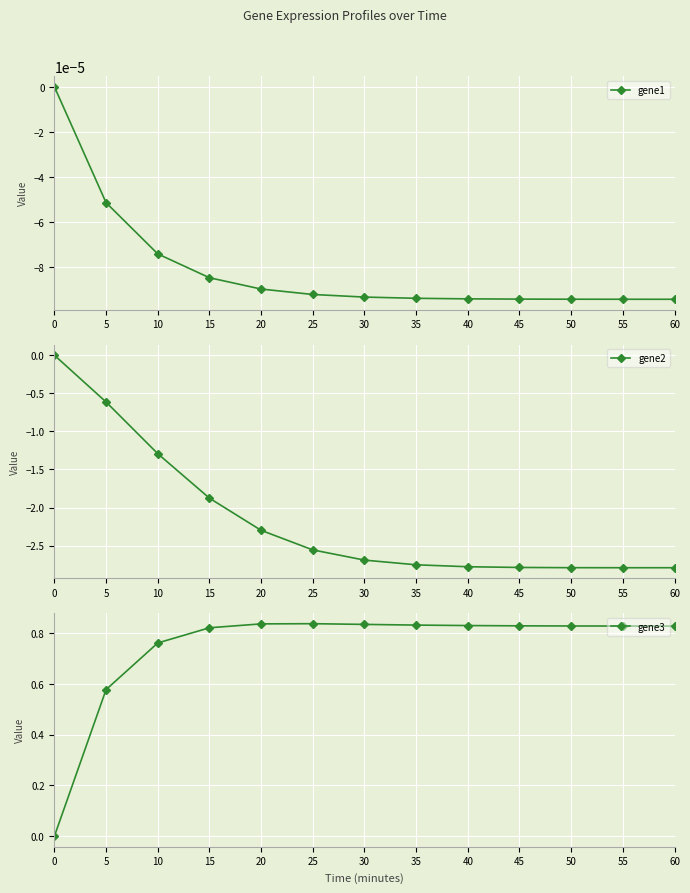

Reading right to left, extract all data points from this chart.

gene1: -0.0	-0.0	-0.0	-0.0	-0.0	-0.0	-0.0	-0.0	-0.0	-0.0	-0.0	-0.0	0.0
gene2: -2.8	-2.8	-2.8	-2.8	-2.8	-2.8	-2.7	-2.6	-2.3	-1.9	-1.3	-0.6	0.0
gene3: 0.8	0.8	0.8	0.8	0.8	0.8	0.8	0.8	0.8	0.8	0.8	0.6	0.0